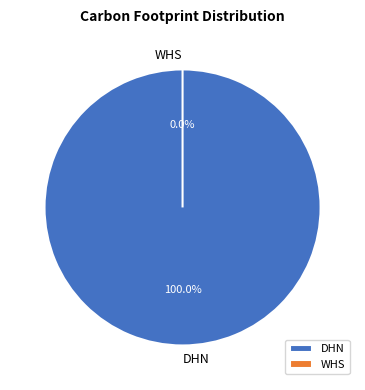

To the nearest percent, what is the average slice percentage?

50%